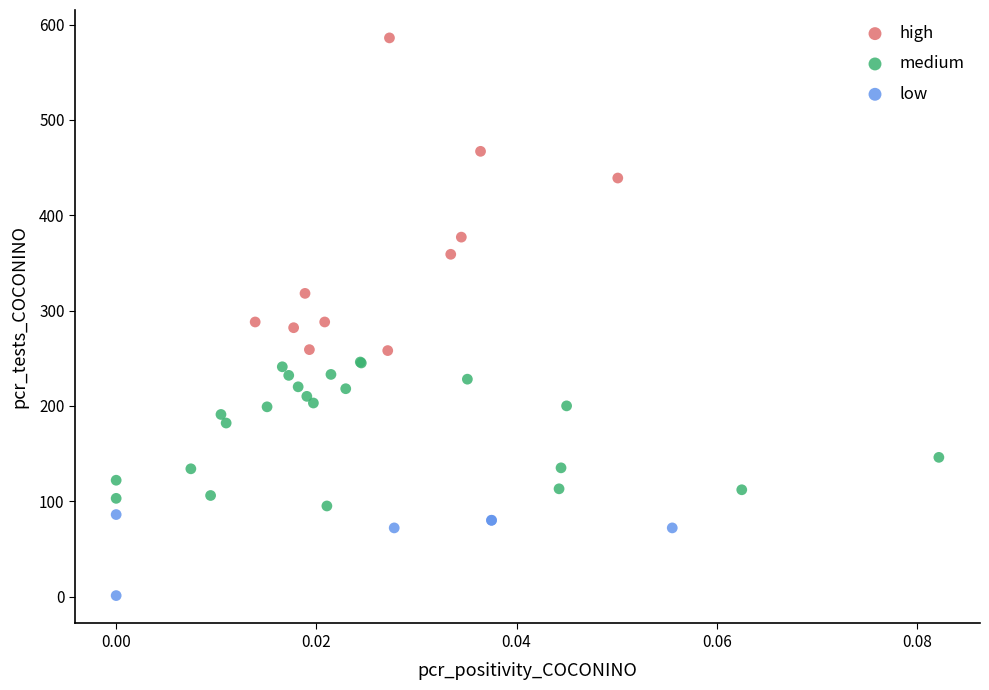

Which series contains the highest Y value?

high